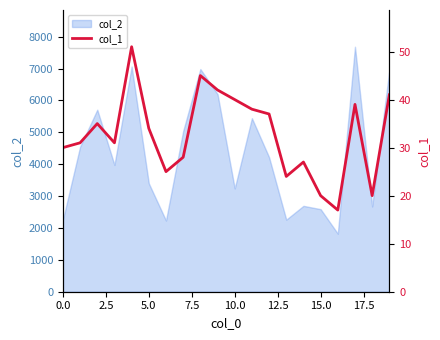

Does the chart have visible grid lines?

No